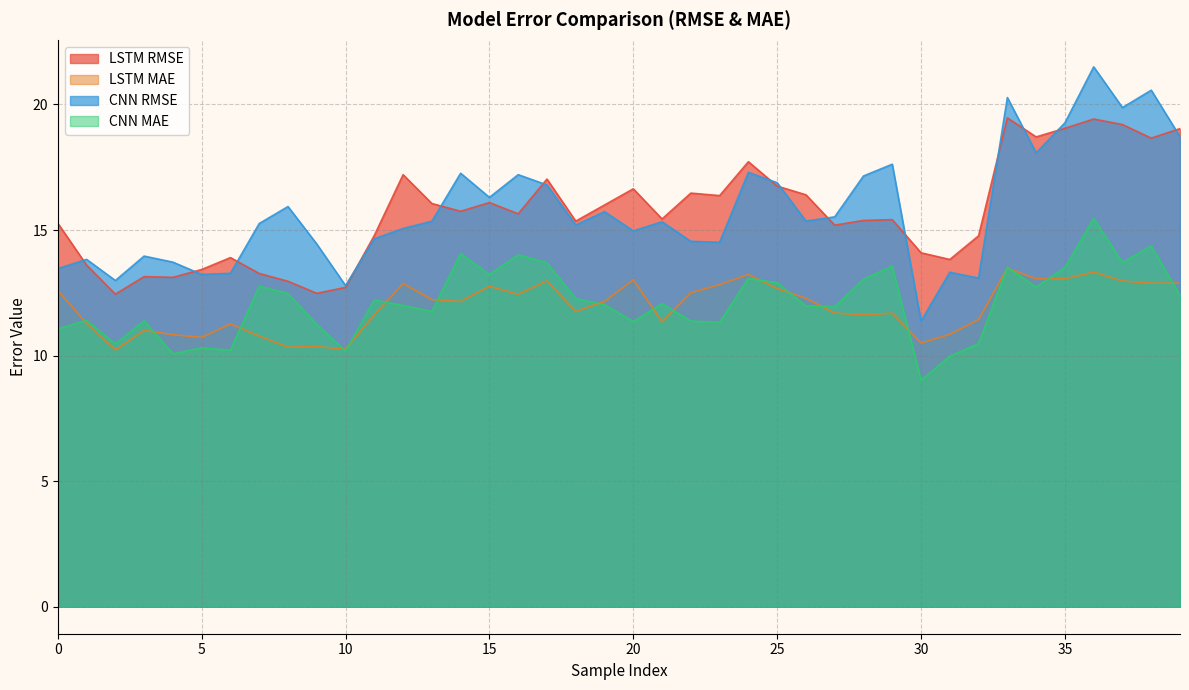

The LSTM_mae series shows 6.0 at 24. True or false?

False